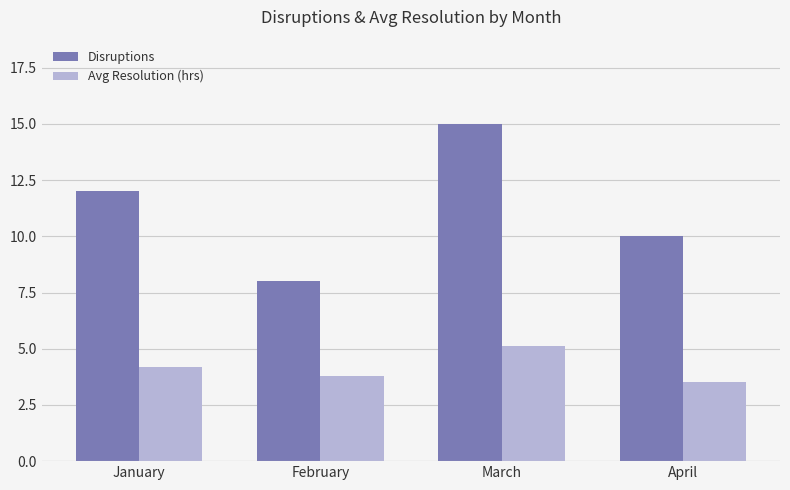

The Disruptions series shows 10.0 at April. True or false?

True